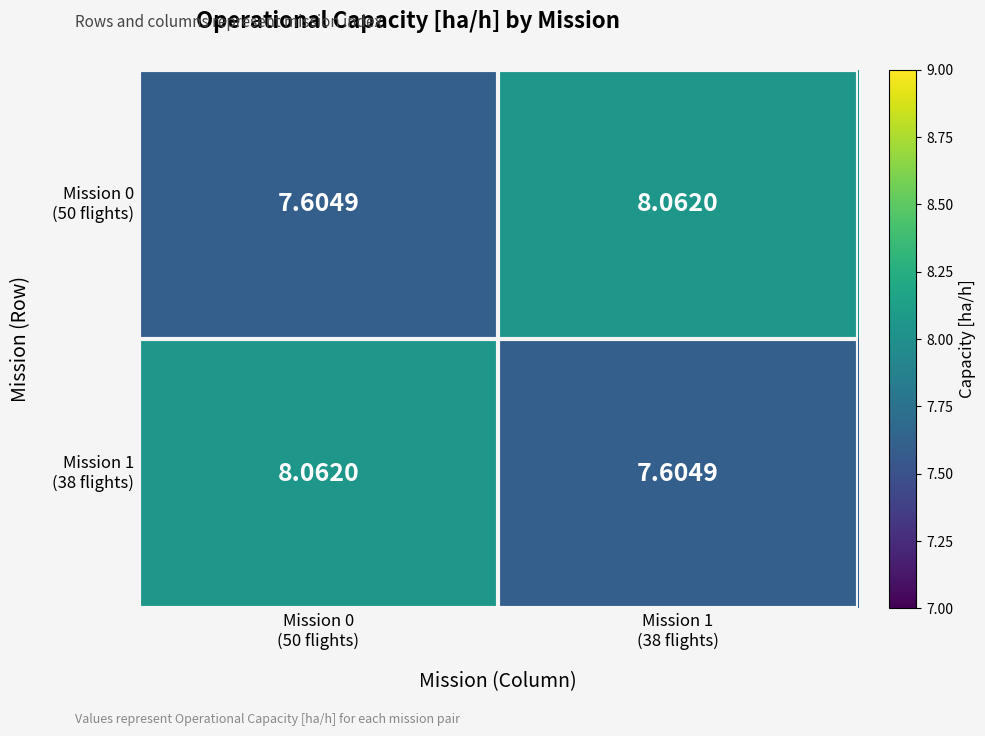

Which series has the largest range (max minus min)?

Mission 0 (50 flights)